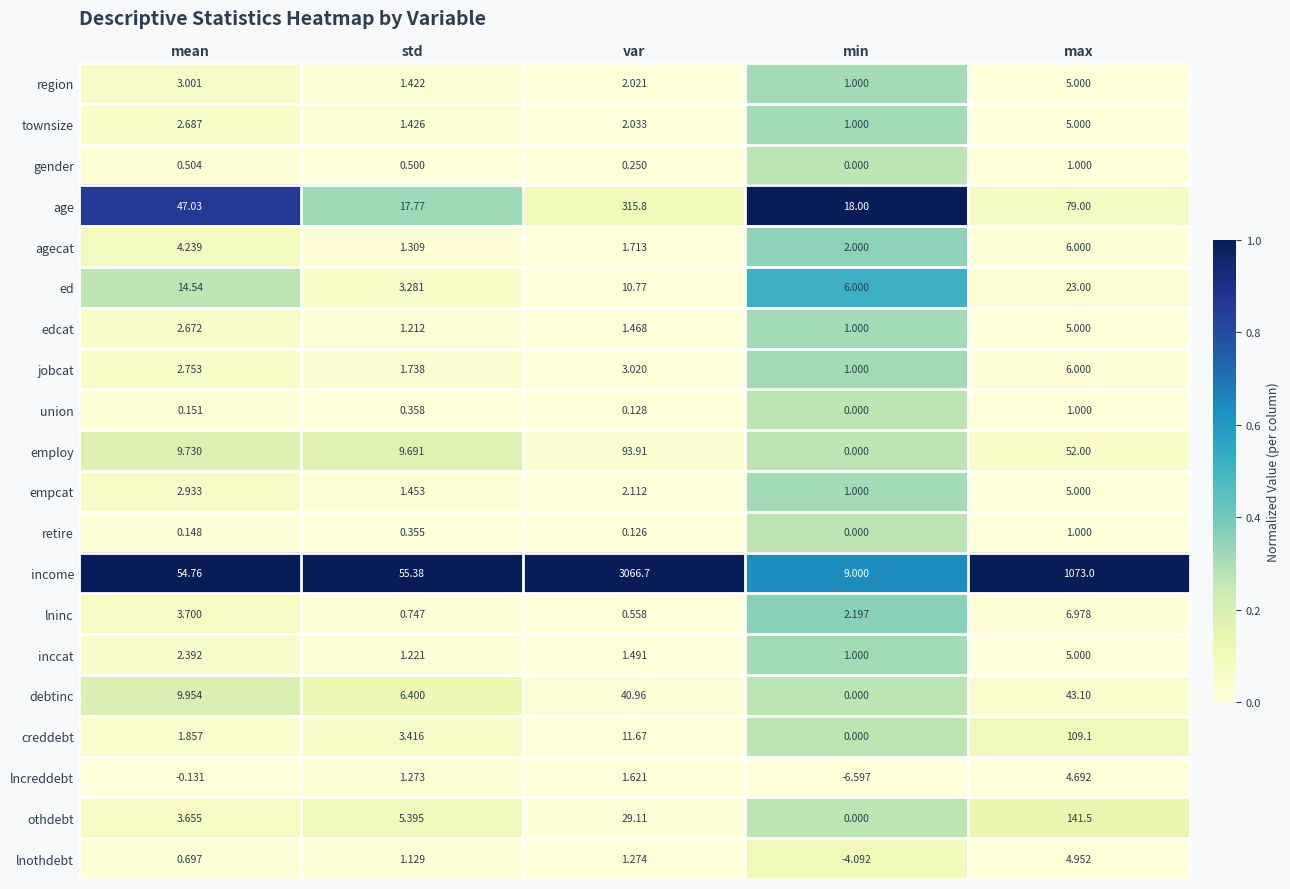

At which category is the sum across all series the highest?

var